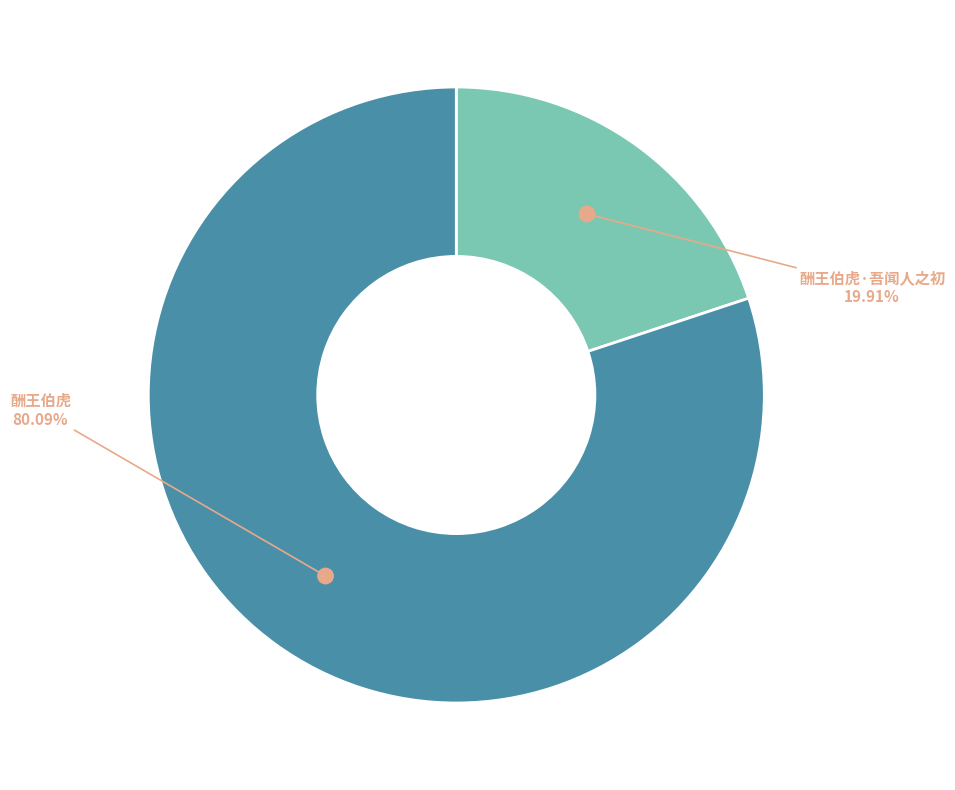

What percentage is NOT represented by 酬王伯虎·吾闻人之初?

80.1%